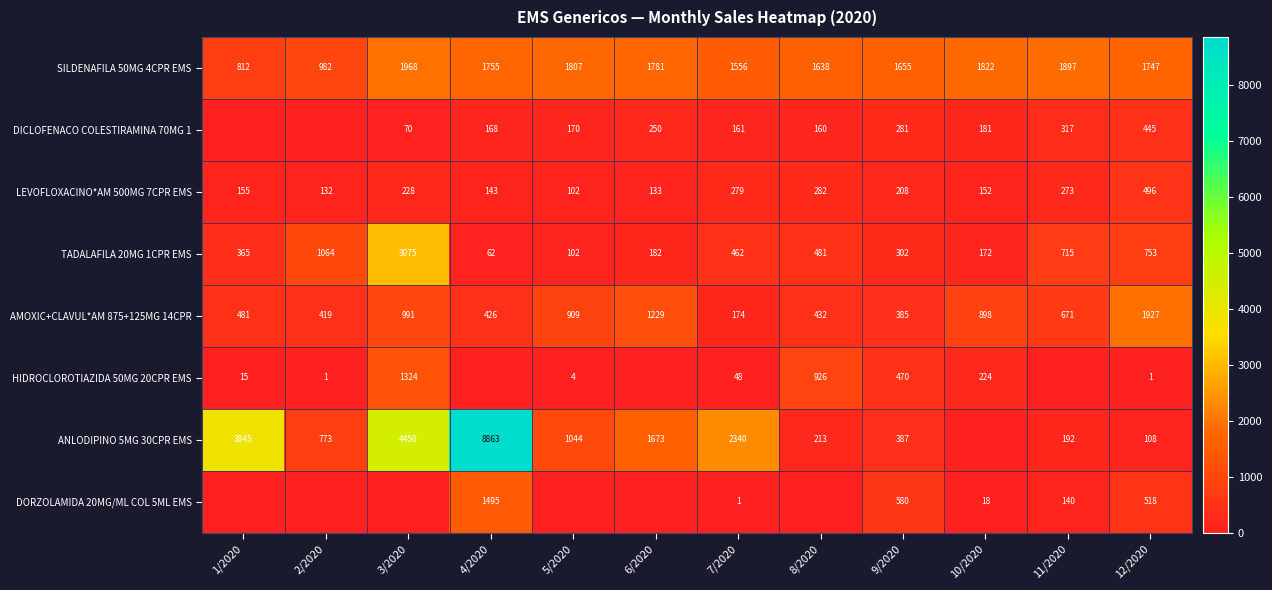

True or false: TADALAFILA 20MG 1CPR EMS has a value of 282 at 10/2020.

False